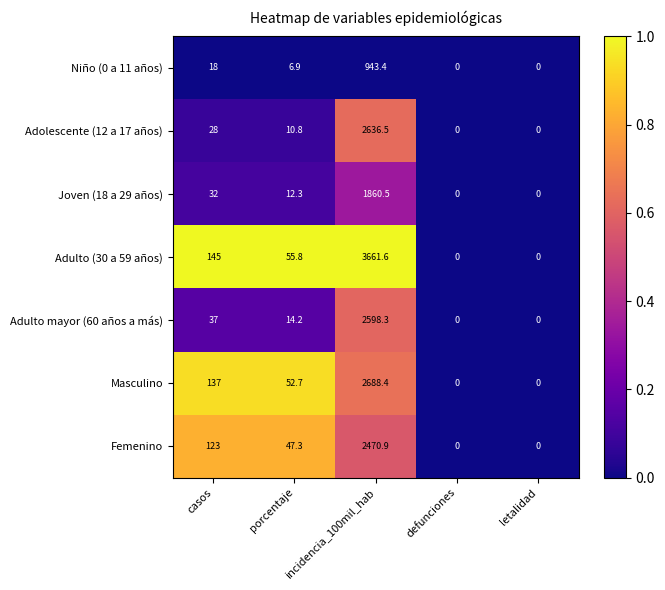

Between casos and defunciones, which series saw the biggest shift?

Adulto (30 a 59 años)